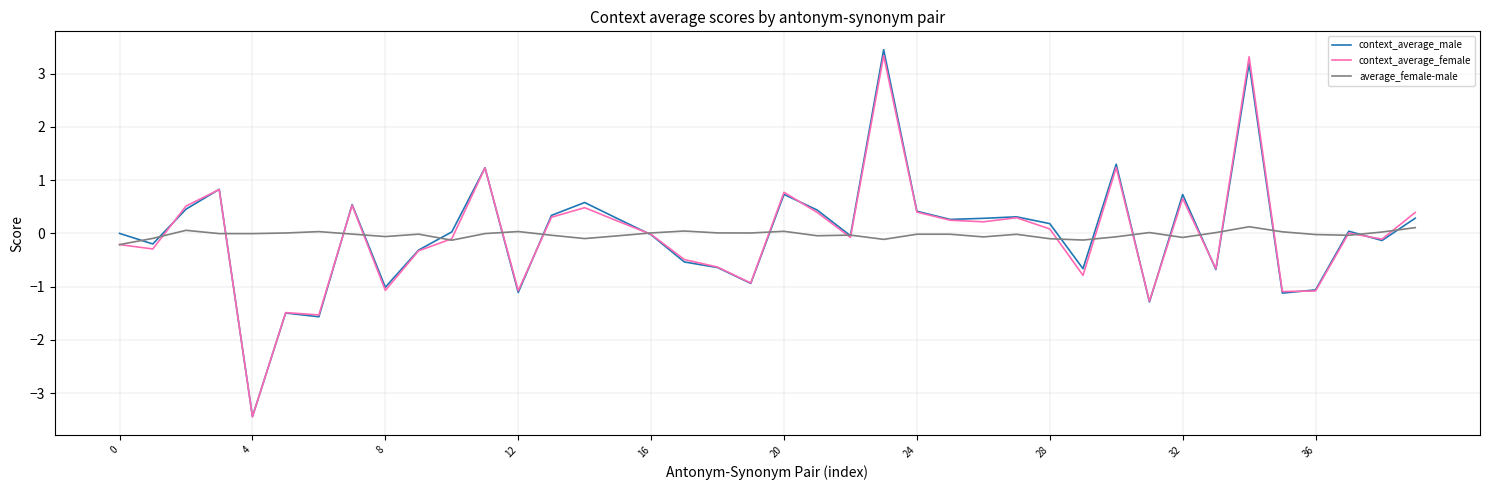

What is the difference between the second highest and second lowest values in the context_average_male series?

4.8